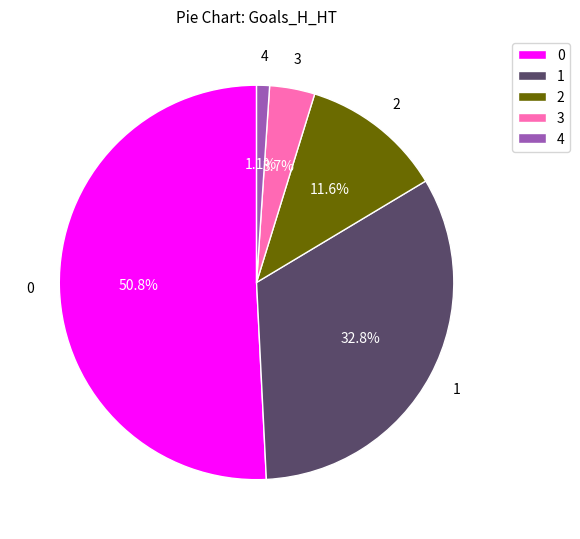

Rank the categories by value from lowest to highest.

4, 3, 2, 1, 0